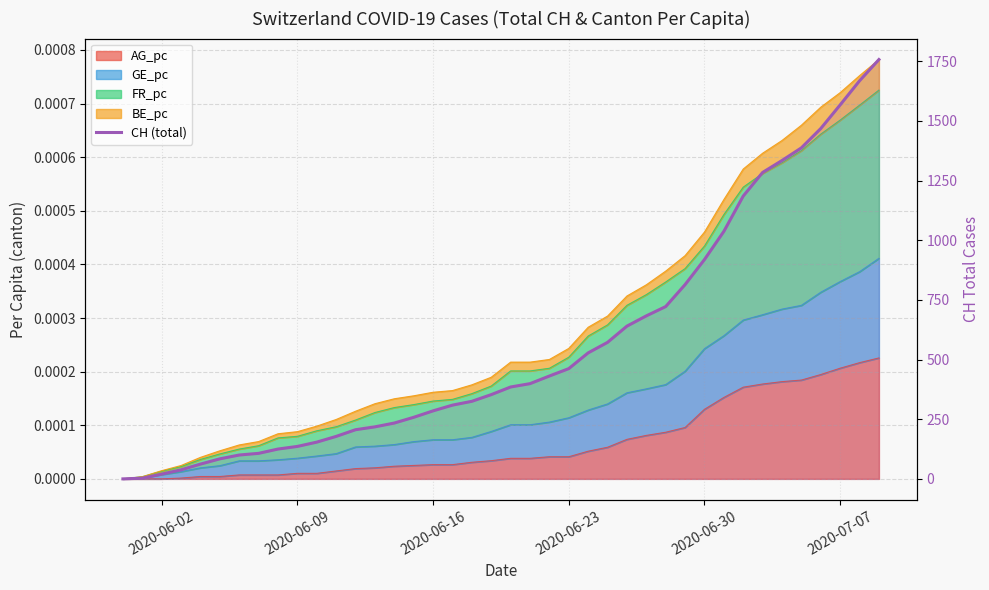

How many values are below 385?

20